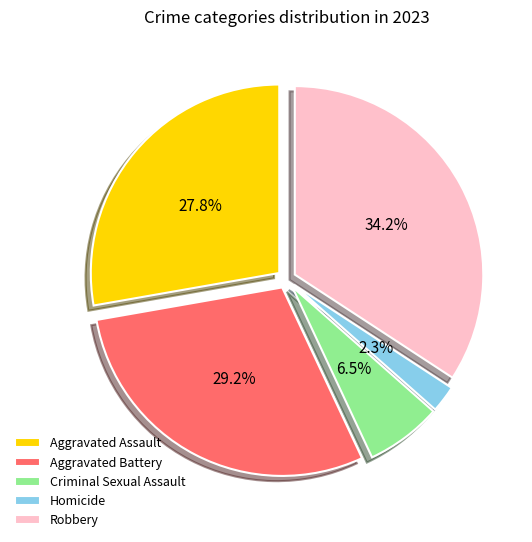

What percentage do Aggravated Battery and Homicide together represent?

31.5%